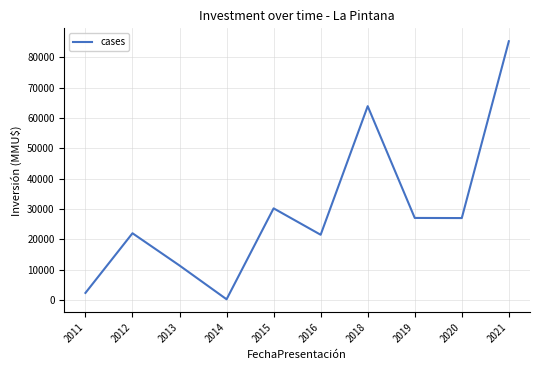

What is the average value?

29081